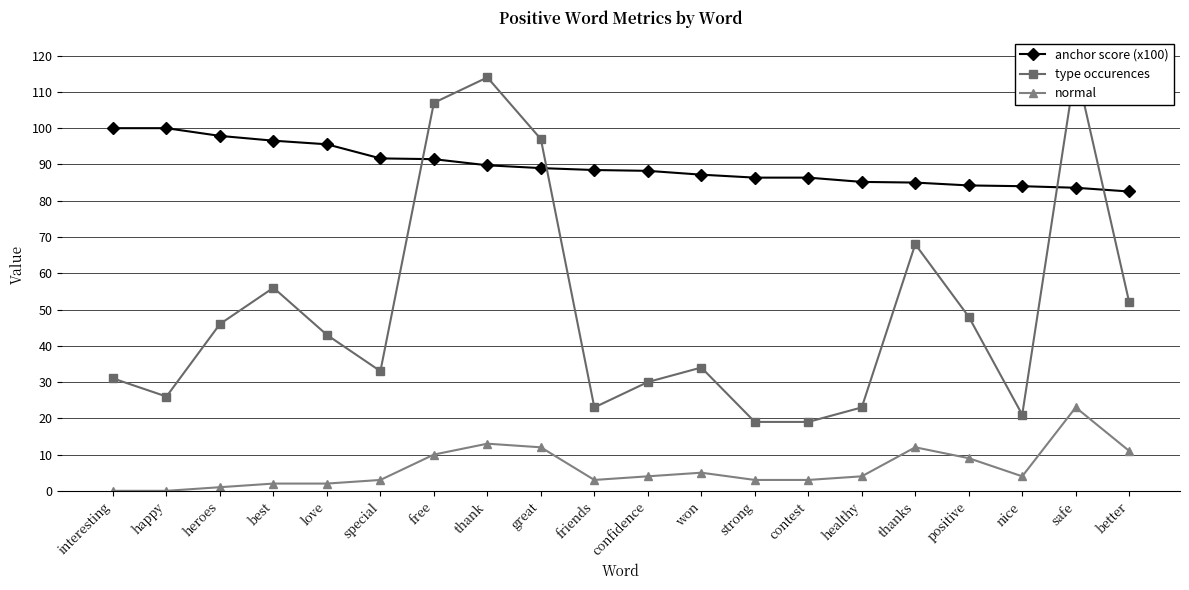

Reading left to right, what are all the values shown in this chart?

anchor score (x100): interesting=100.0	happy=100.0	heroes=97.9	best=96.6	love=95.6	special=91.7	free=91.5	thank=89.8	great=89.0	friends=88.5	confidence=88.2	won=87.2	strong=86.4	contest=86.4	healthy=85.2	thanks=85.0	positive=84.2	nice=84.0	safe=83.6	better=82.5
type occurences: interesting=31.0	happy=26.0	heroes=46.0	best=56.0	love=43.0	special=33.0	free=107.0	thank=114.0	great=97.0	friends=23.0	confidence=30.0	won=34.0	strong=19.0	contest=19.0	healthy=23.0	thanks=68.0	positive=48.0	nice=21.0	safe=117.0	better=52.0
normal: interesting=0.0	happy=0.0	heroes=1.0	best=2.0	love=2.0	special=3.0	free=10.0	thank=13.0	great=12.0	friends=3.0	confidence=4.0	won=5.0	strong=3.0	contest=3.0	healthy=4.0	thanks=12.0	positive=9.0	nice=4.0	safe=23.0	better=11.0